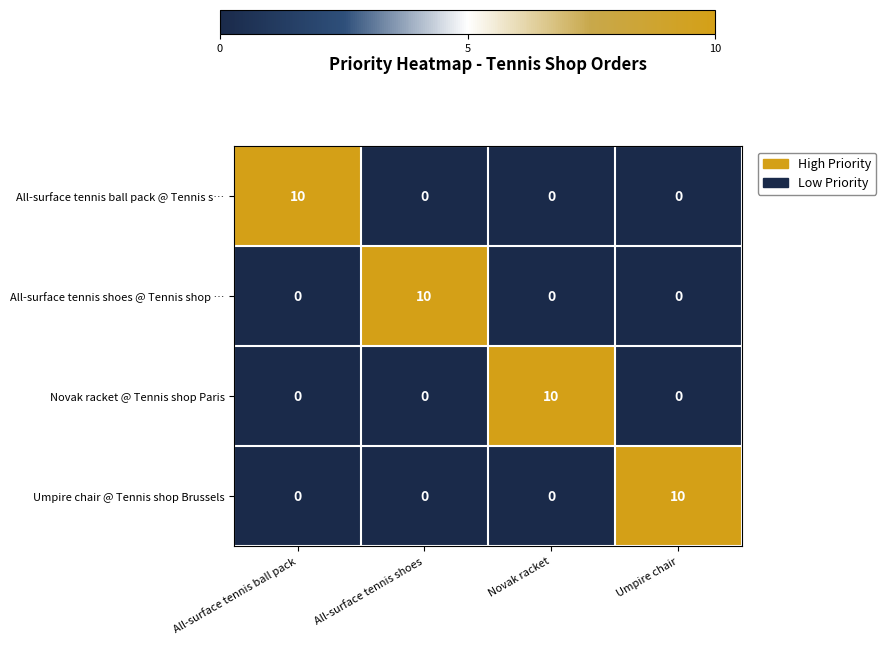

At which label does All-surface tennis ball pack @ Tennis s… reach its peak?

All-surface tennis ball pack